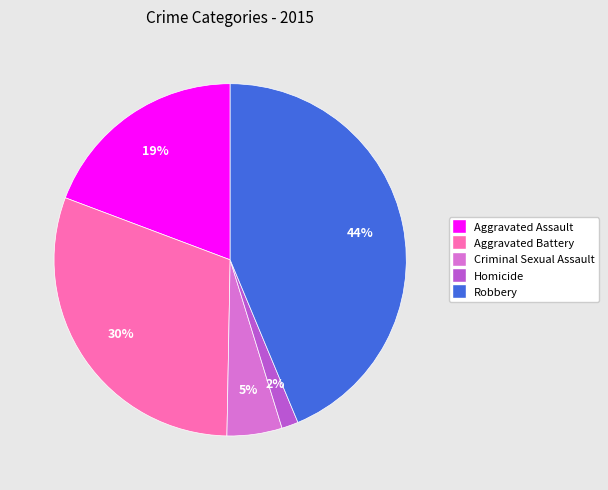

Does Aggravated Battery account for over 50% of the chart?

No